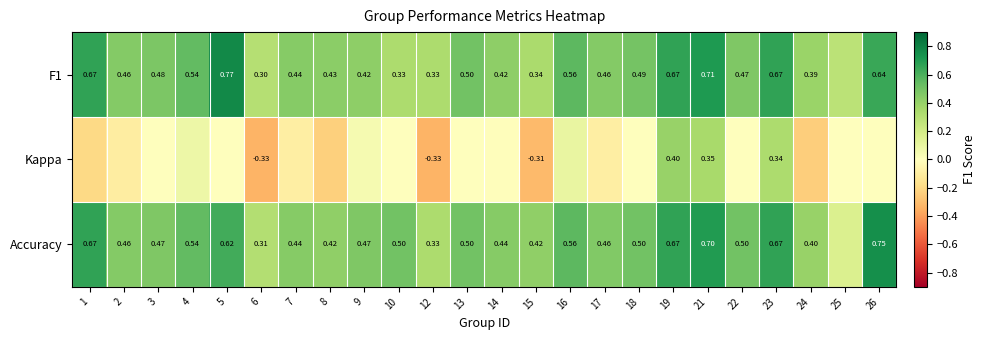

What is the spread (max minus min) of values at 18?

0.5